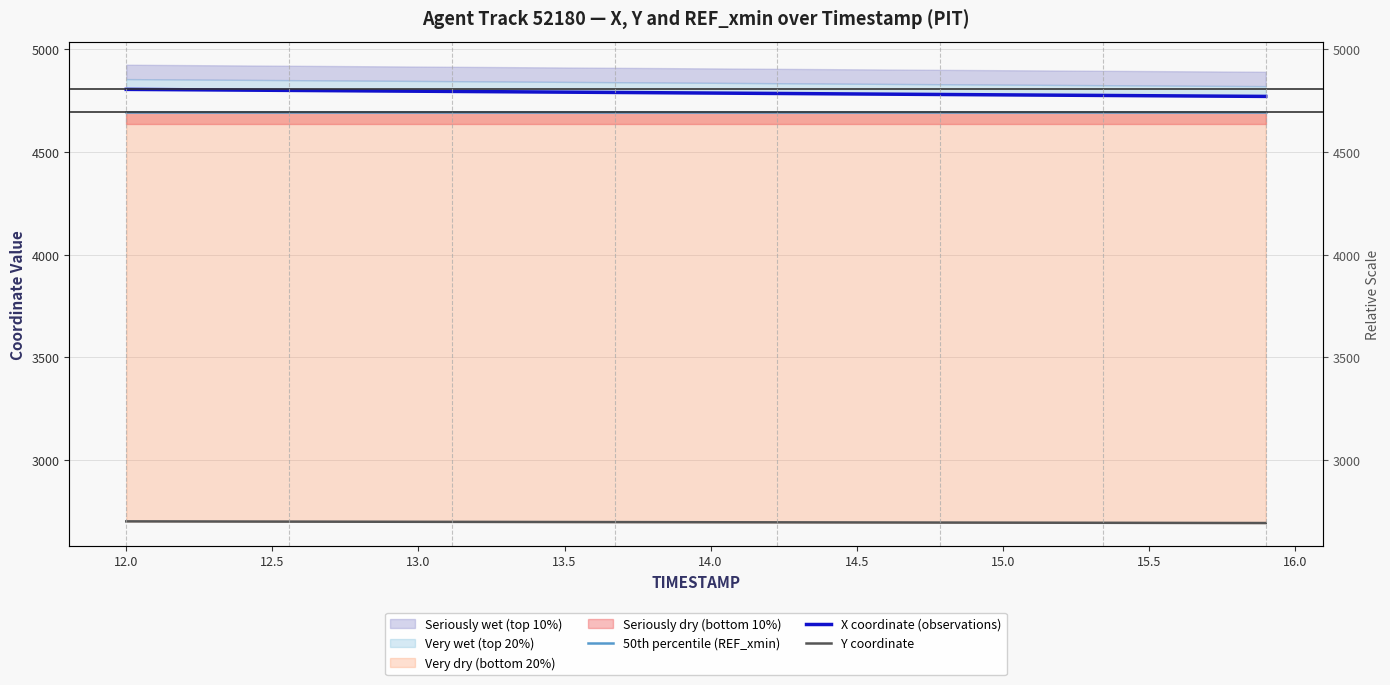

How many lines are shown in the chart?

3